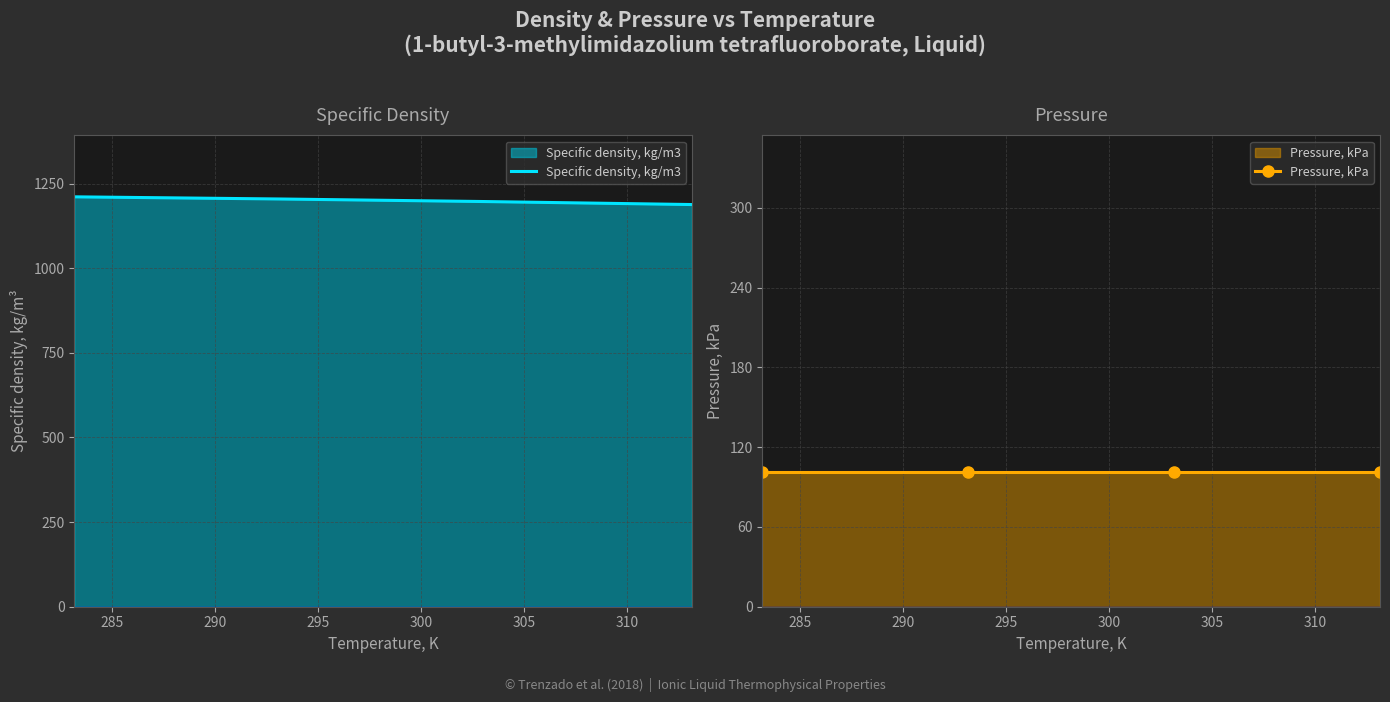

What is the minimum value for Specific density, kg/m3?

1188.3